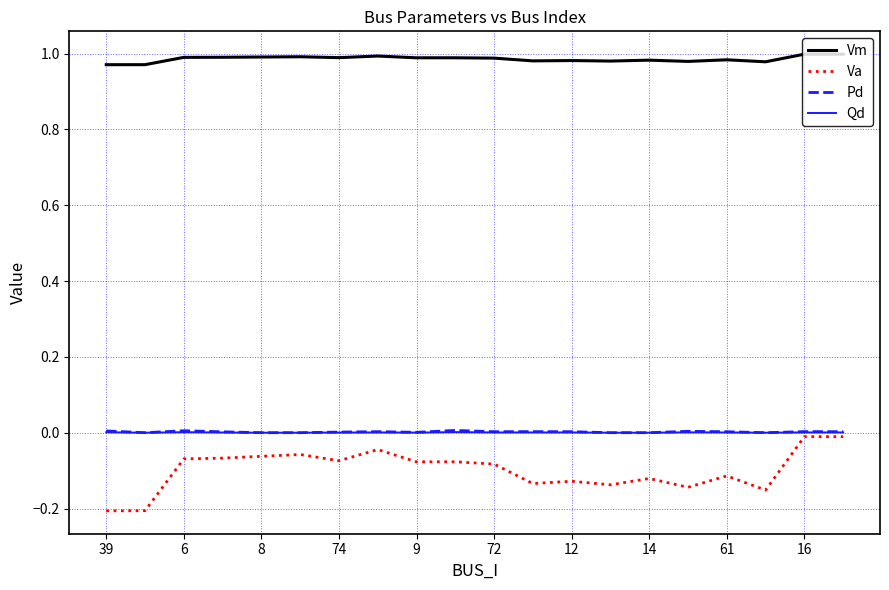

True or false: Vm and Pd intersect in this chart.

False